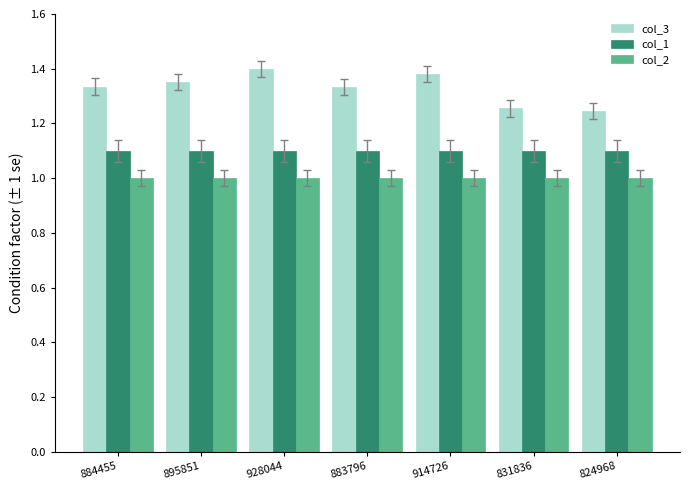

What is the smallest value displayed?

1.0